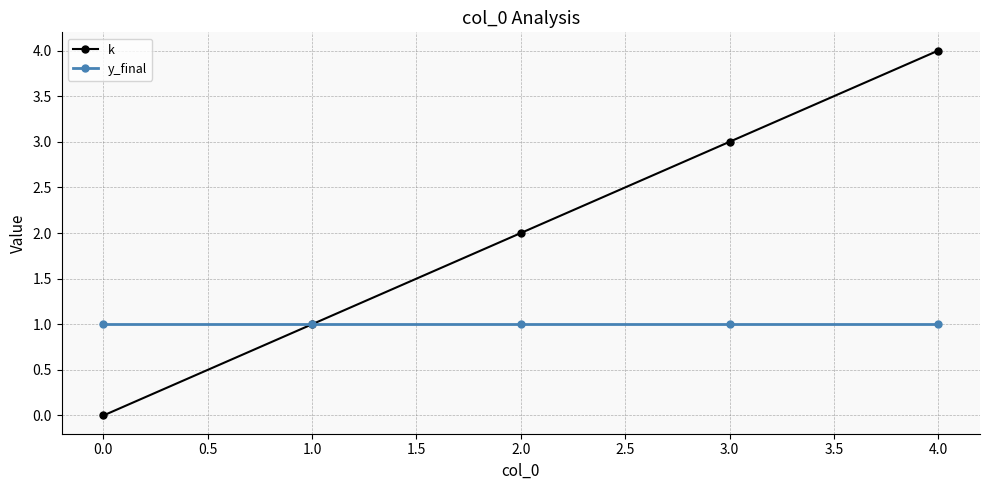

What is the average value of the y_final series?

1